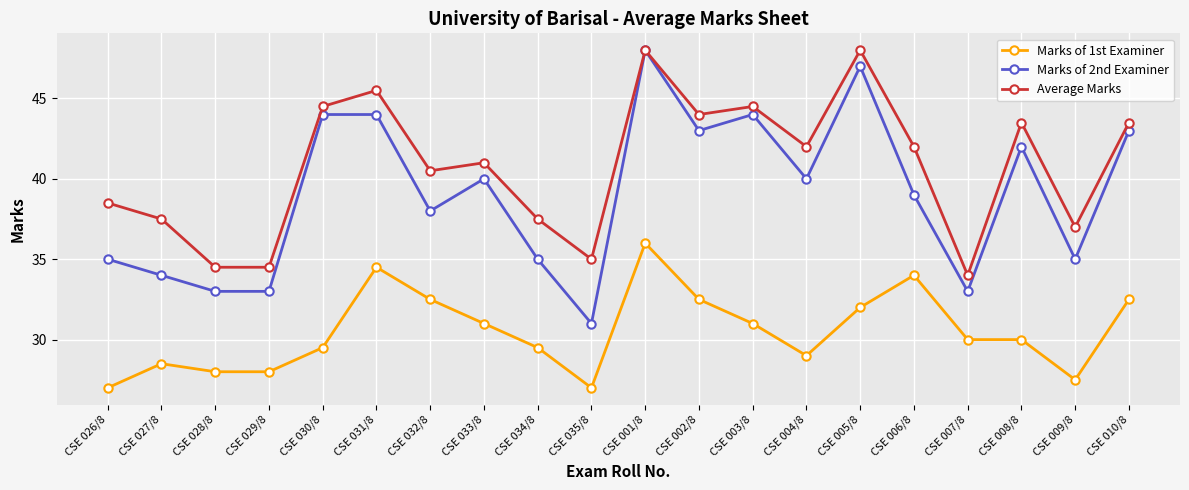

What position from the left is CSE 030/8?

5